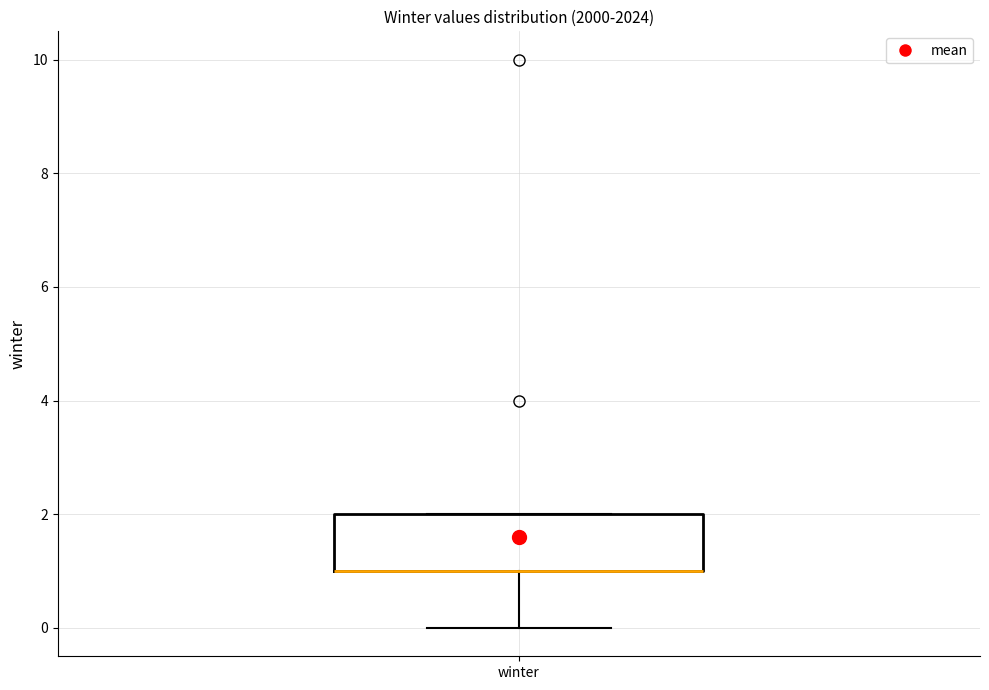

Transcribe this box plot: give where the median line is, the range the box spans, and where the two whiskers end, as read against the y-axis. The values are not printed on the chart, so give them approximately, as read against the axis.

median 1 (drawn on the box's lower edge), box 1 to 2, whiskers 0 to 2